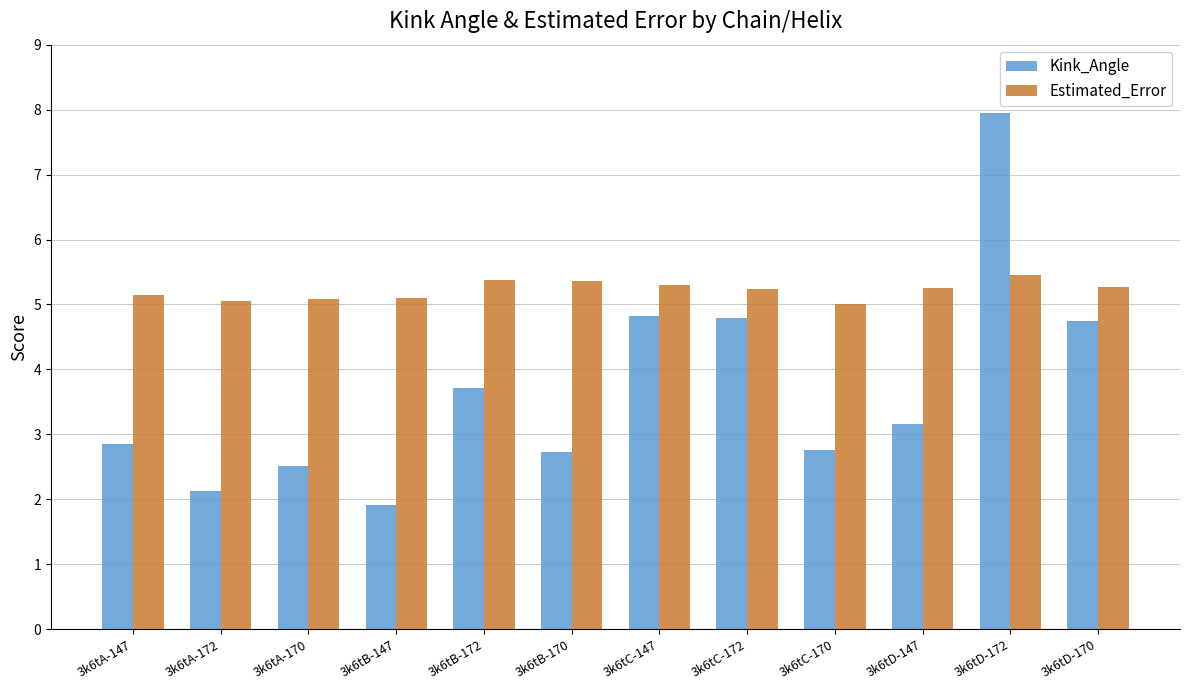

List the series in order of their overall mean, highest first.

Estimated_Error, Kink_Angle